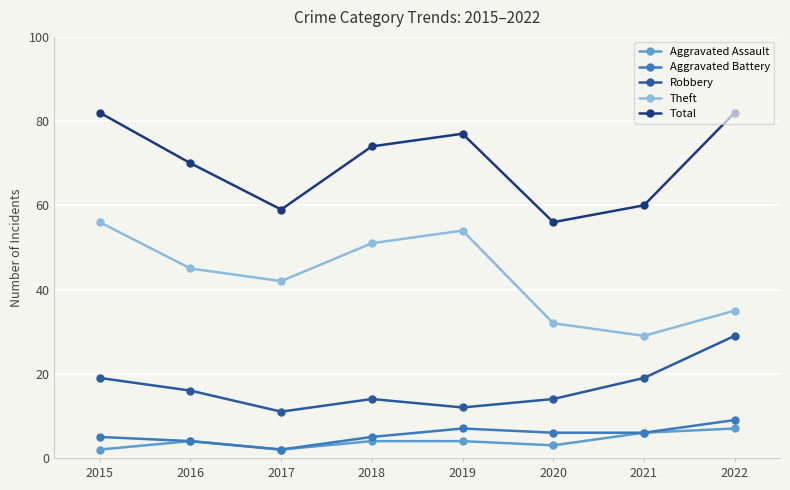

True or false: Total and Aggravated Battery intersect in this chart.

False